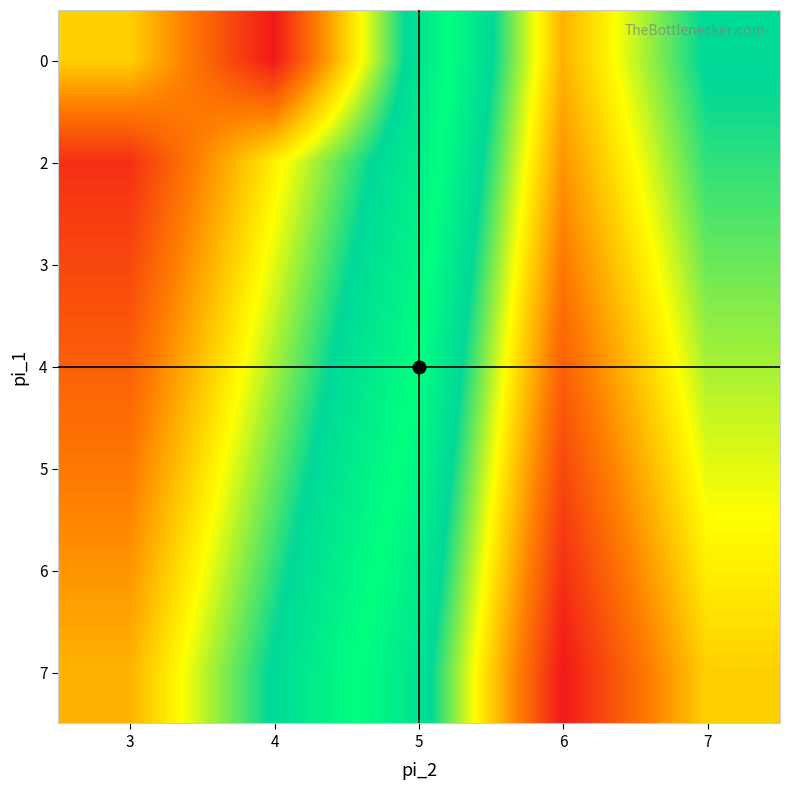

Rank the series by their average value, from highest to lowest.

7, 6, 5, 4, 3, 2, 0